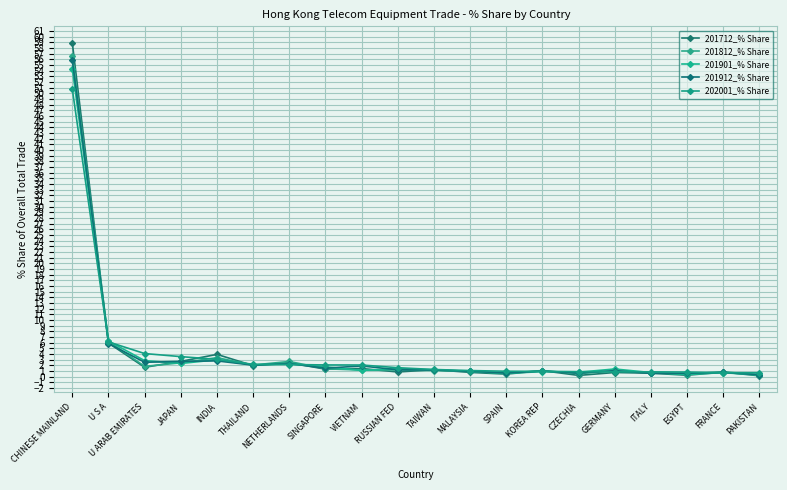

Count the number of data series in this chart.

5